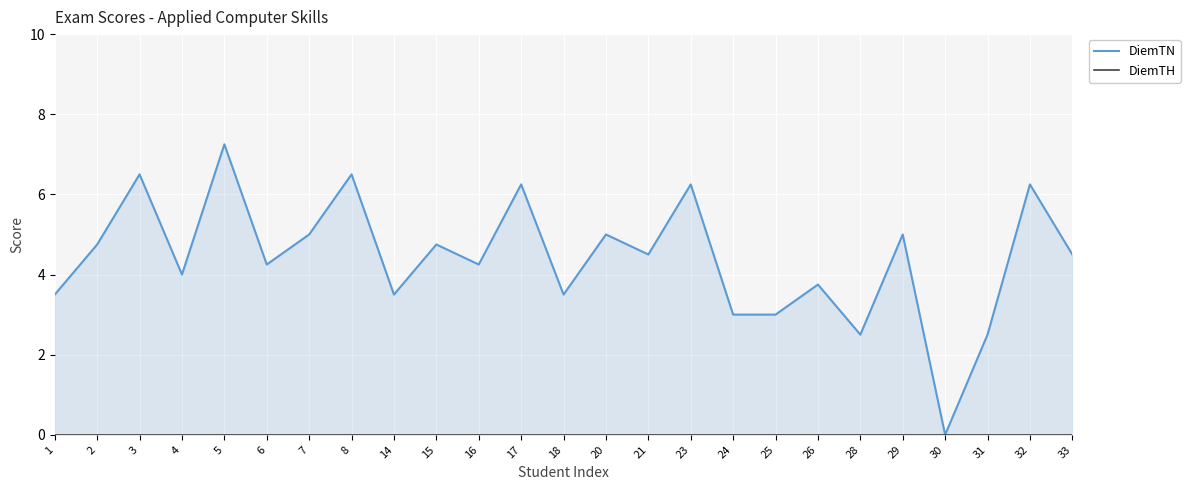

What is the difference between the maximum and minimum values in the DiemTN series?

7.2